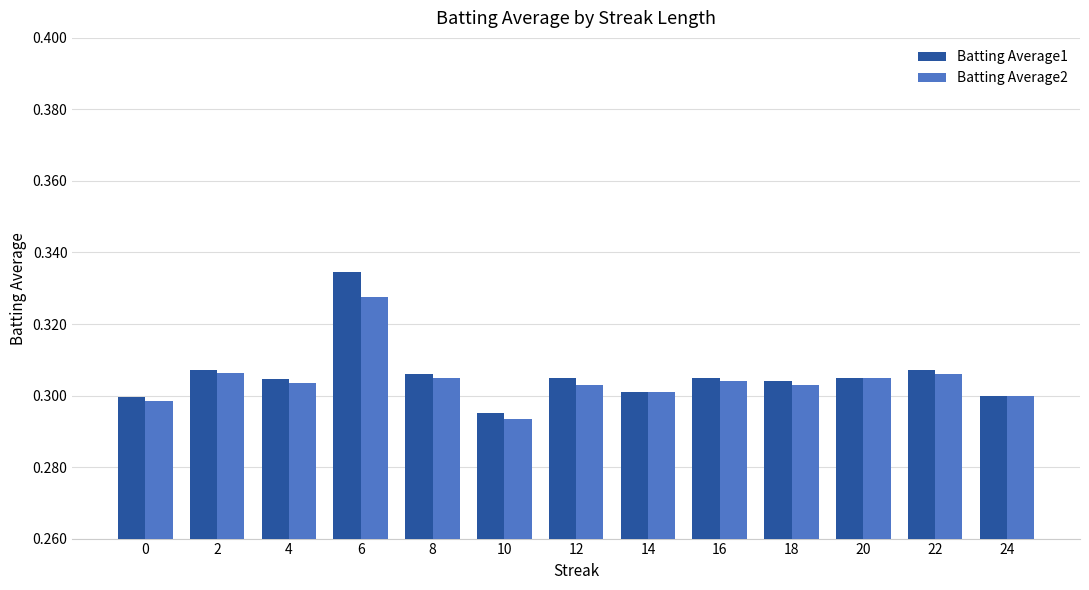

What is the sum of the Batting Average1 values at 22 and 2?

0.6